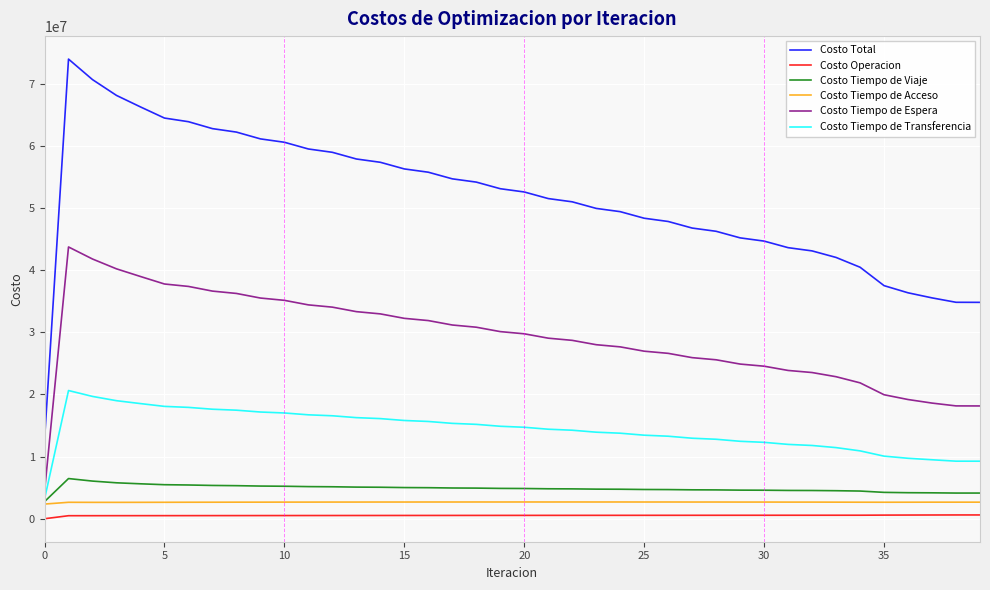

True or false: Costo Tiempo de Transferencia and Costo Total cross at least once.

False